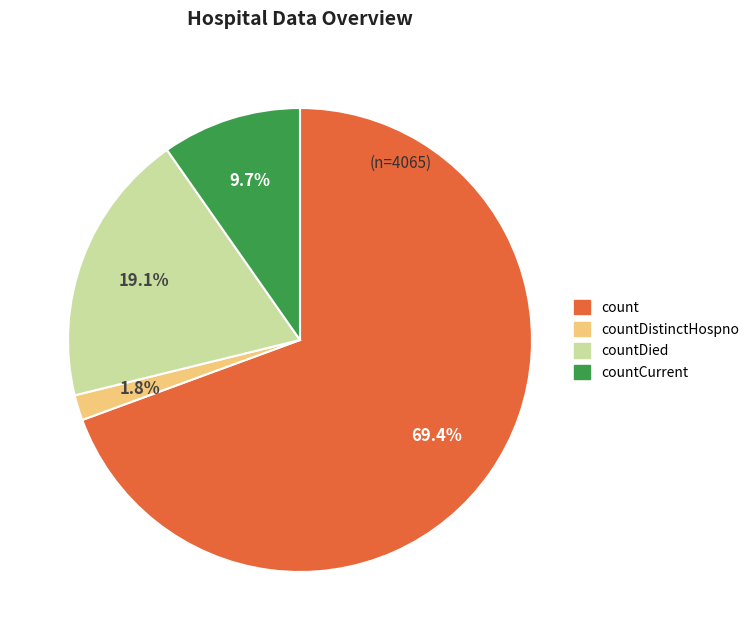

Does any single category account for the majority?

Yes